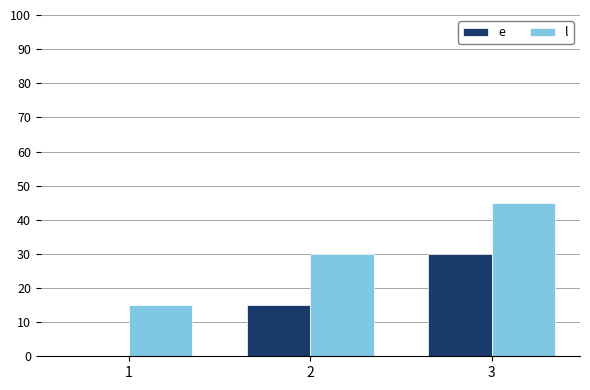

How many series are shown in this chart?

2